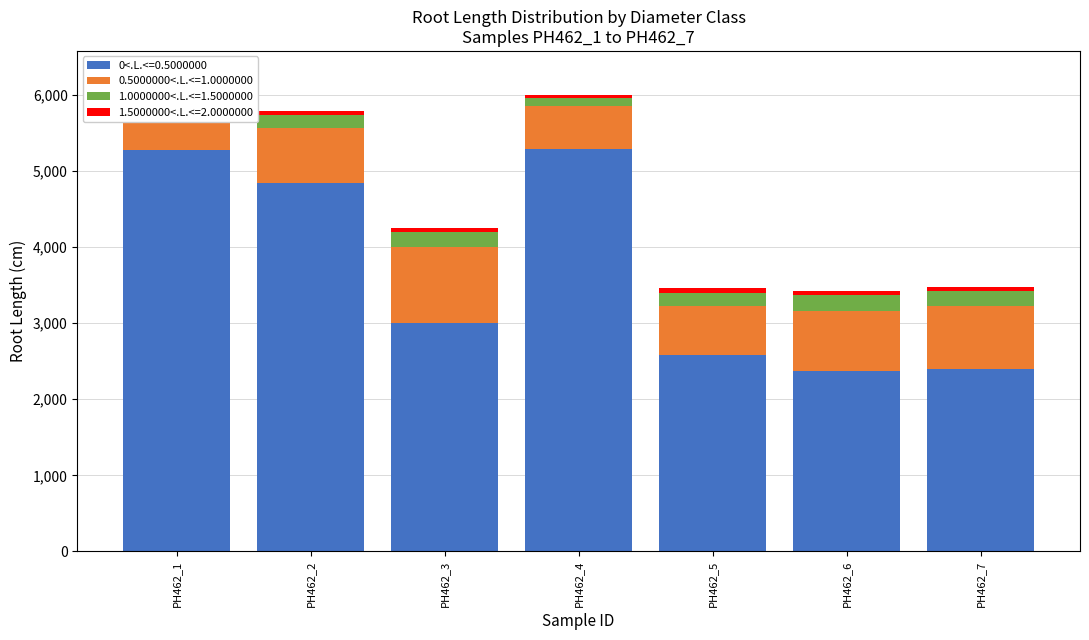

What is the difference between the second highest and second lowest values in the 0<.L.<=0.5000000 series?

2885.6